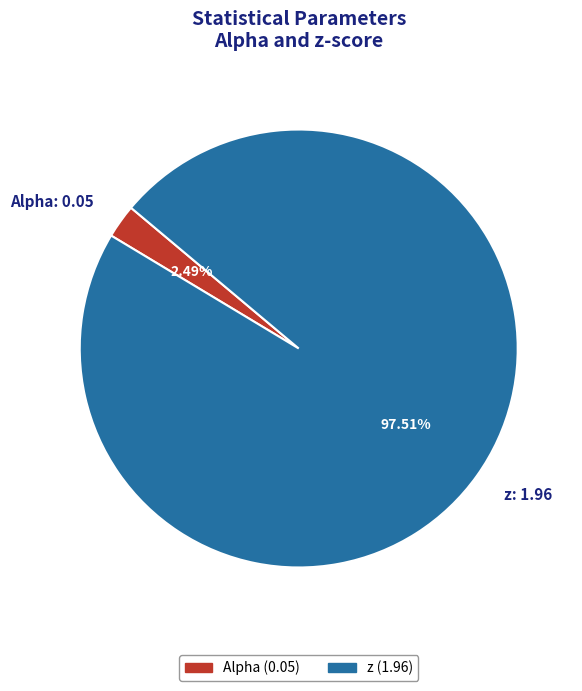

What percentage is the Alpha slice, to the nearest percent?

2%